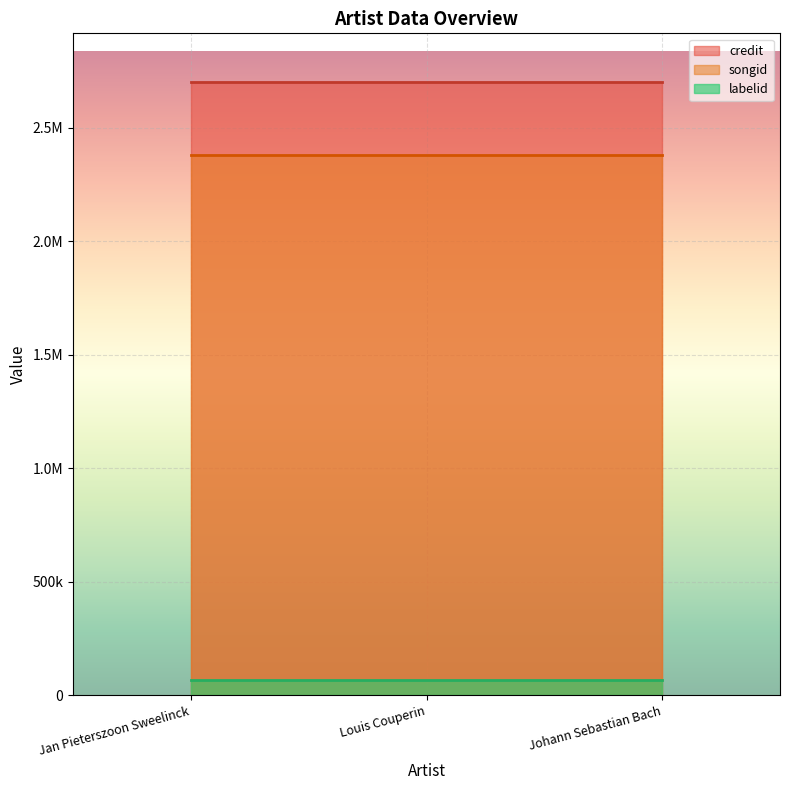

Where is songid nearest to the value 2381096?

Jan Pieterszoon Sweelinck